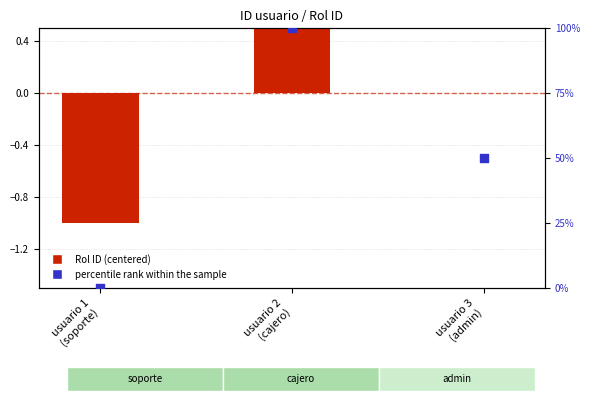

At which category is the sum across all series the highest?

usuario 2
(cajero)